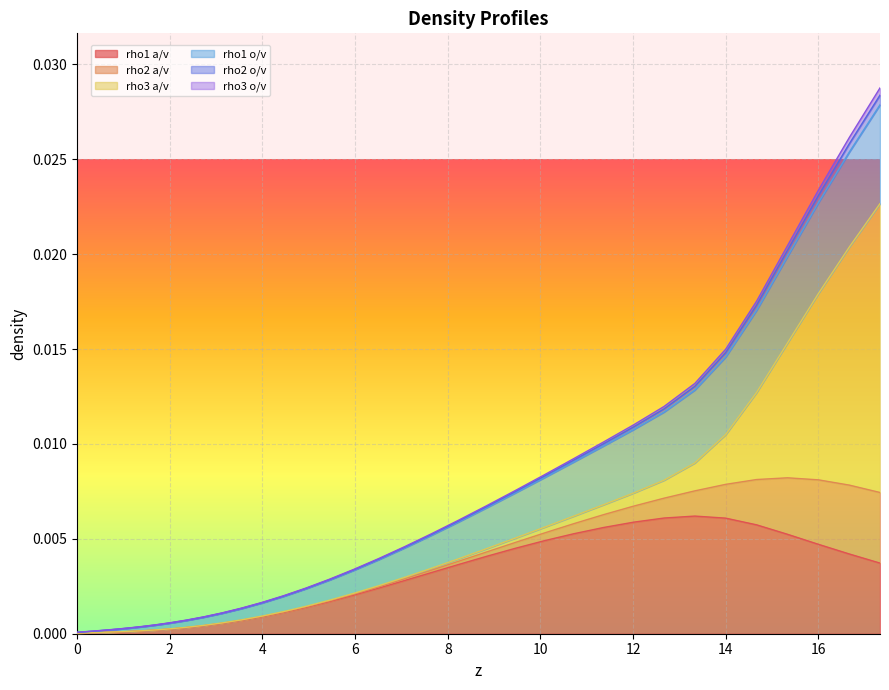

True or false: rho1 a/v and rho1 o/v cross at least once.

False